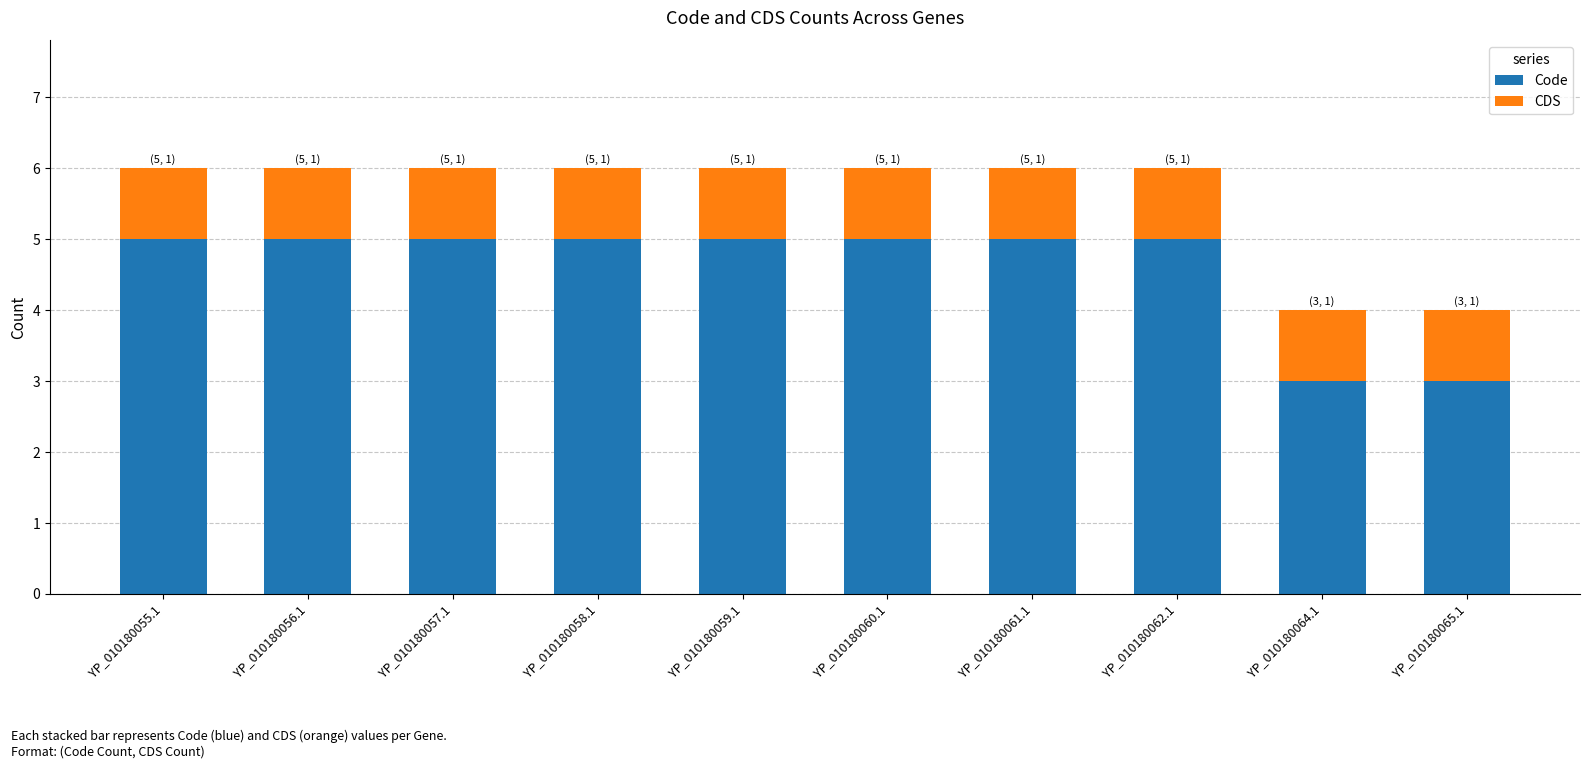

What is the sum of all Code values?

46